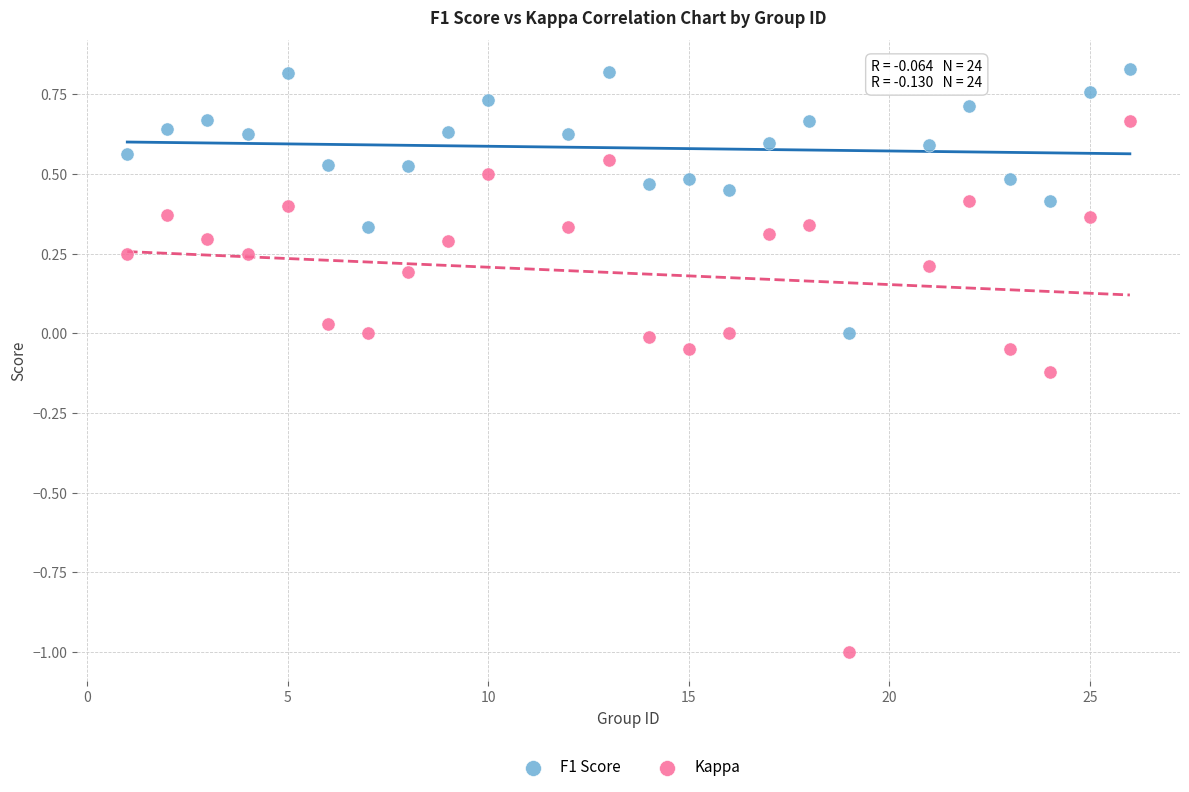

Across all data points, what is the range of X values (max minus min)?

25.0